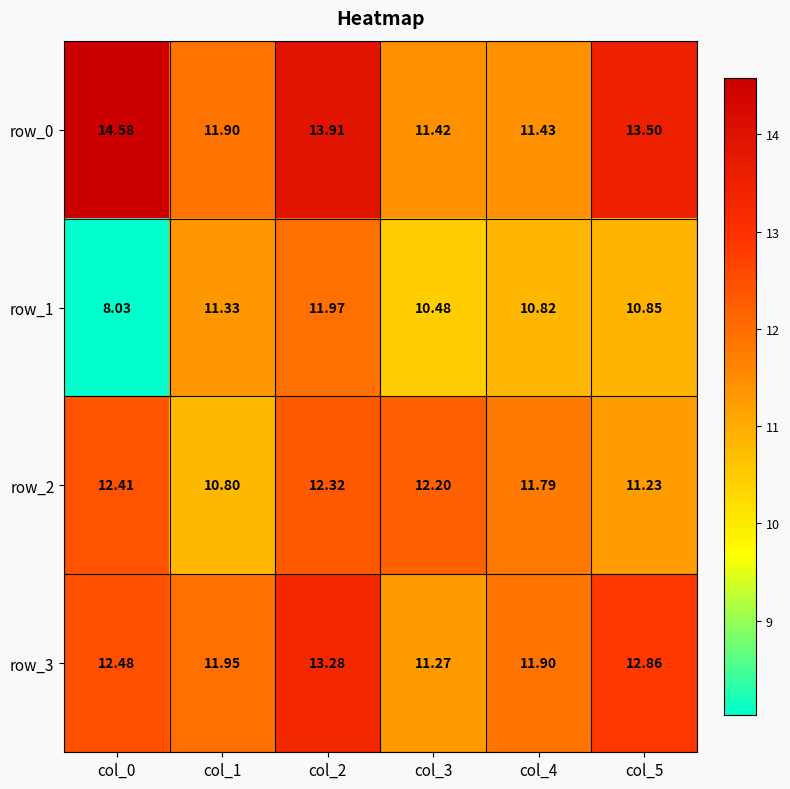

Which series changed the most between col_1 and col_3?

row_2